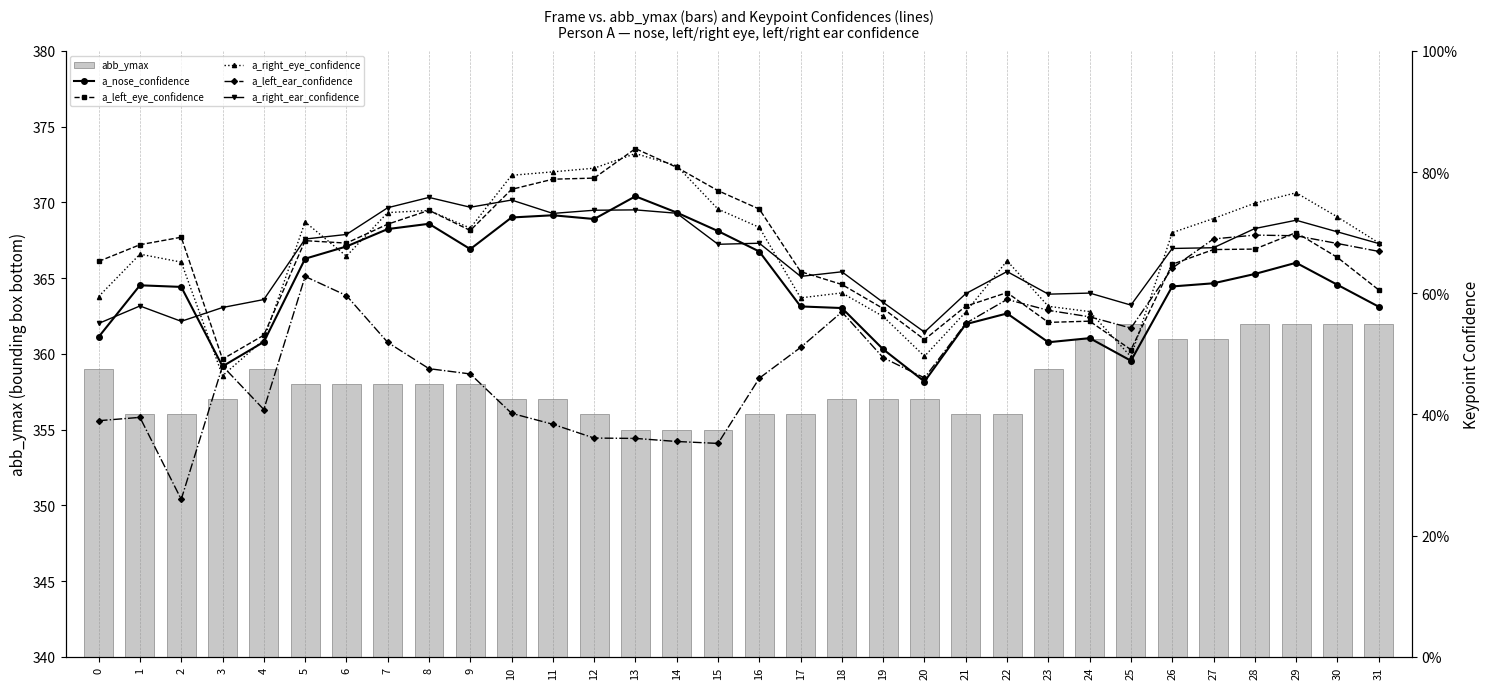

Which series has the largest range (max minus min)?

abb_ymax